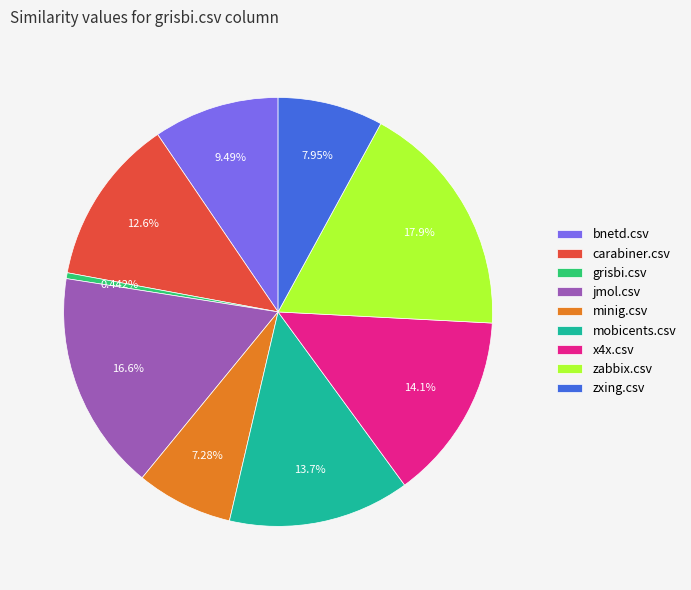

To the nearest percent, what percentage of the pie is zxing.csv?

8%